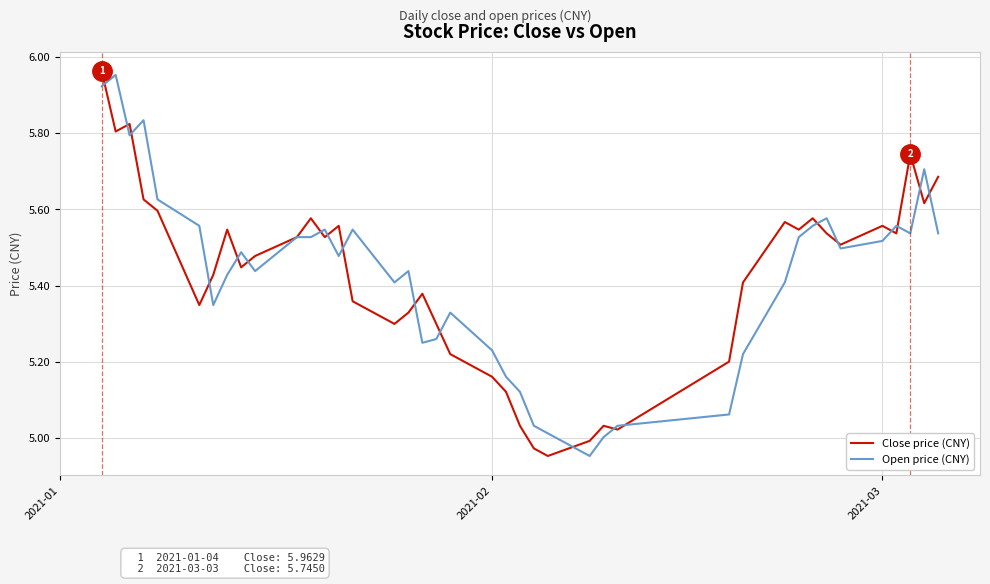

Which series has the widest spread of values?

Close price (CNY)